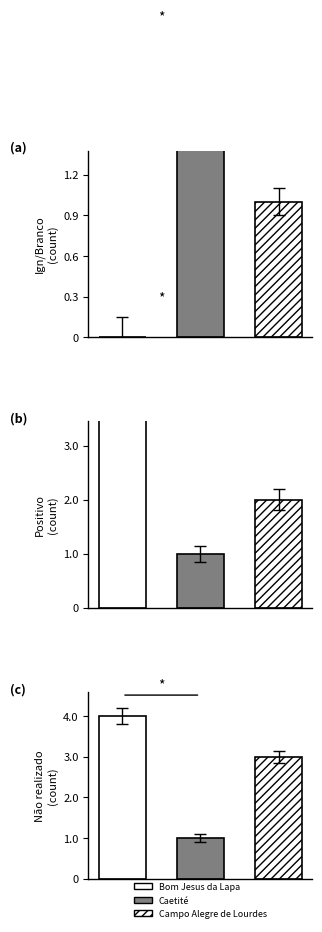

Is it true that Negativo equals 2 at Caetité?

False